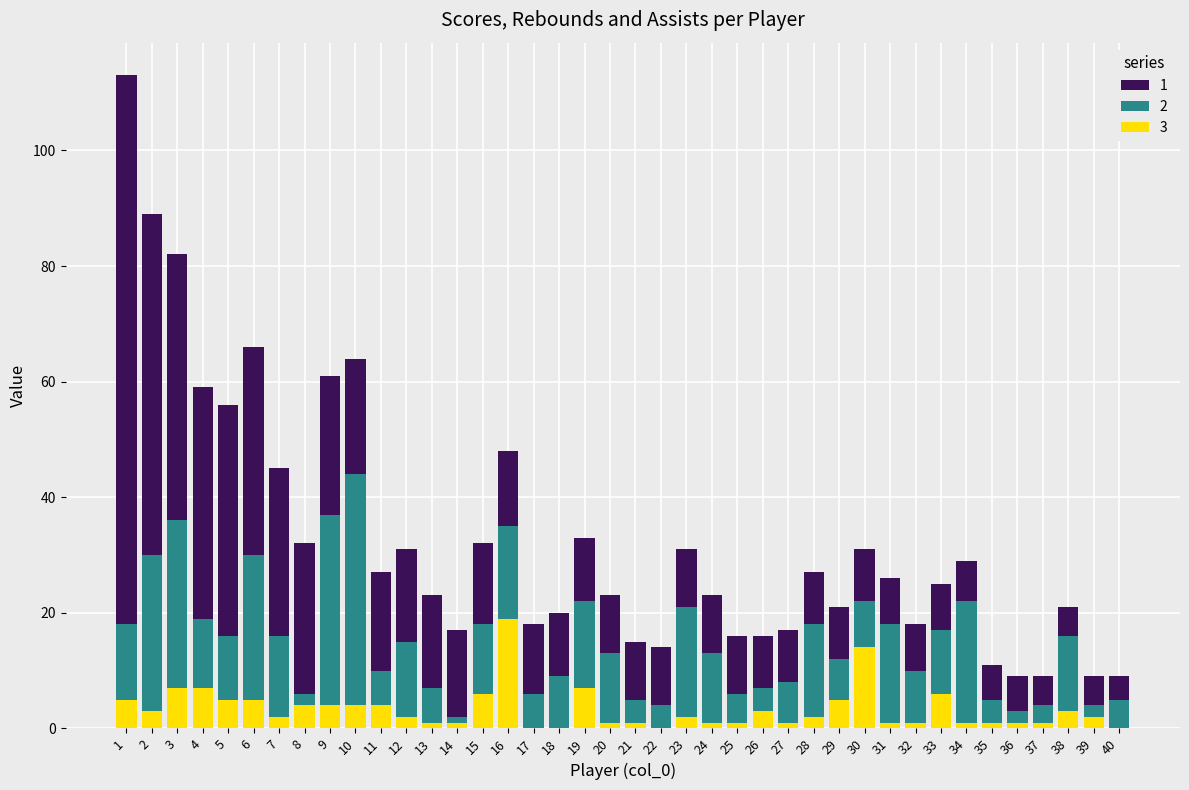

What are all the series names shown in the legend?

1, 2, 3